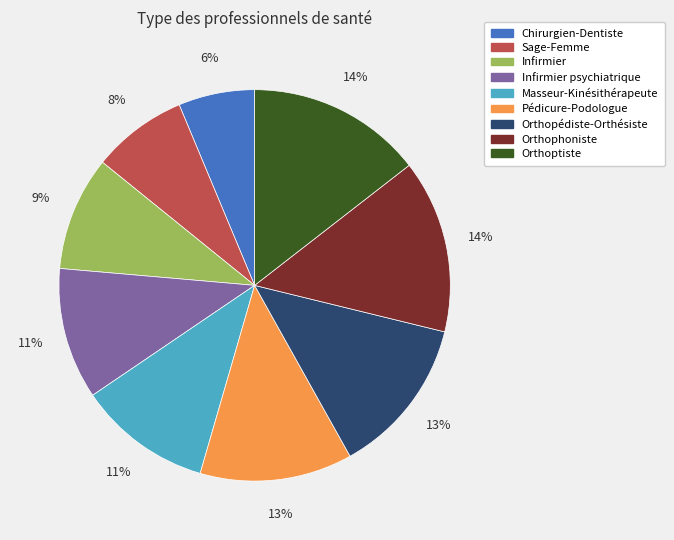

Does any single category account for the majority?

No